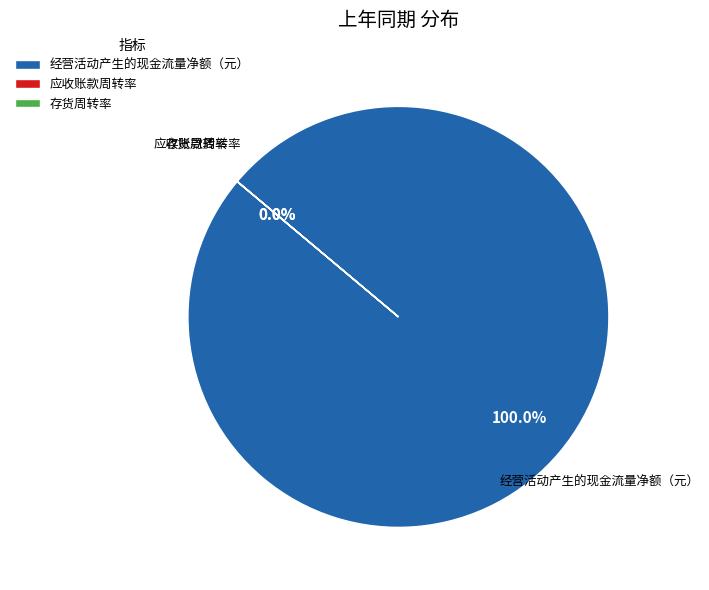

Which category has the biggest portion of the pie?

经营活动产生的现金流量净额（元）